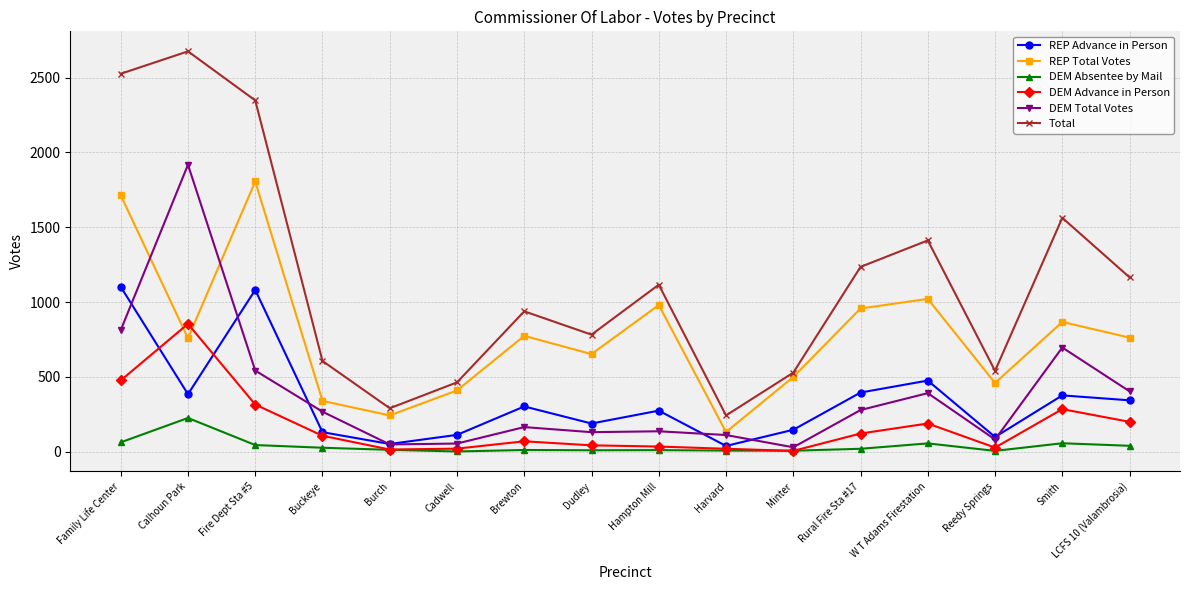

What position from the right is Reedy Springs?

3